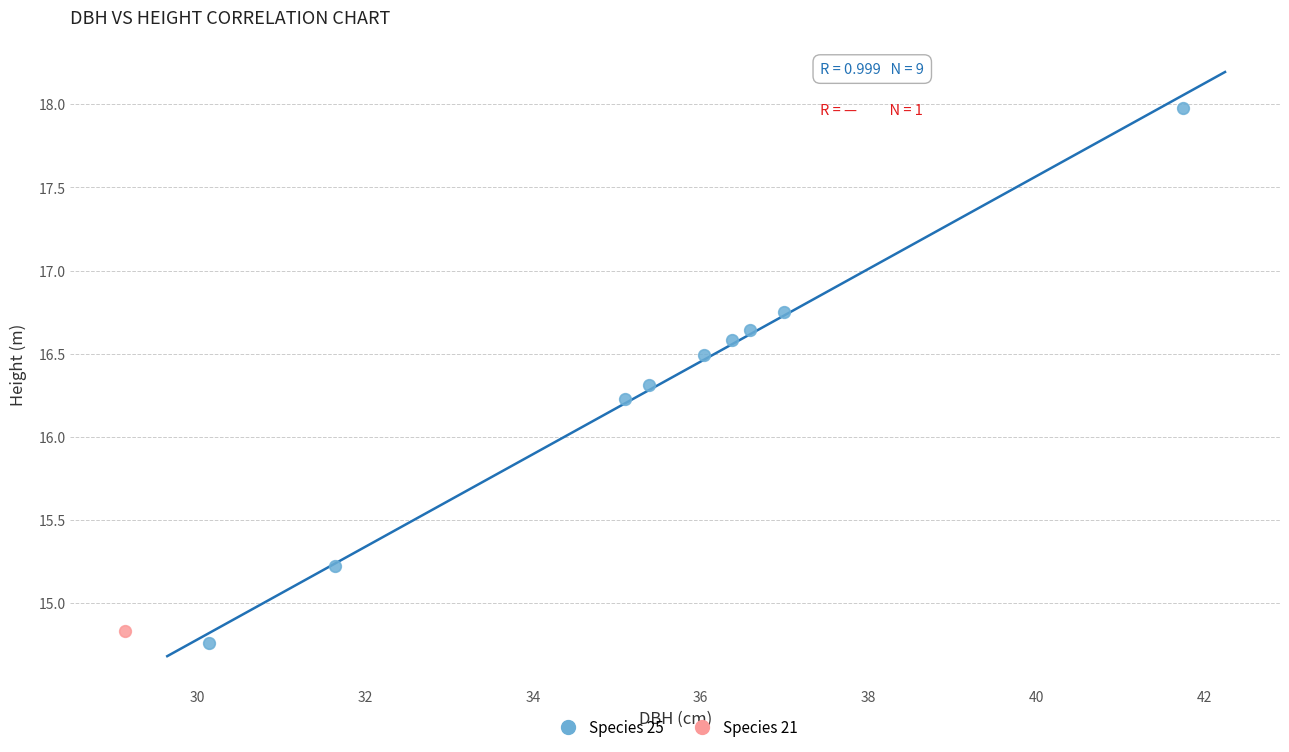

What are all the series names shown in the legend?

Species 25, Species 21